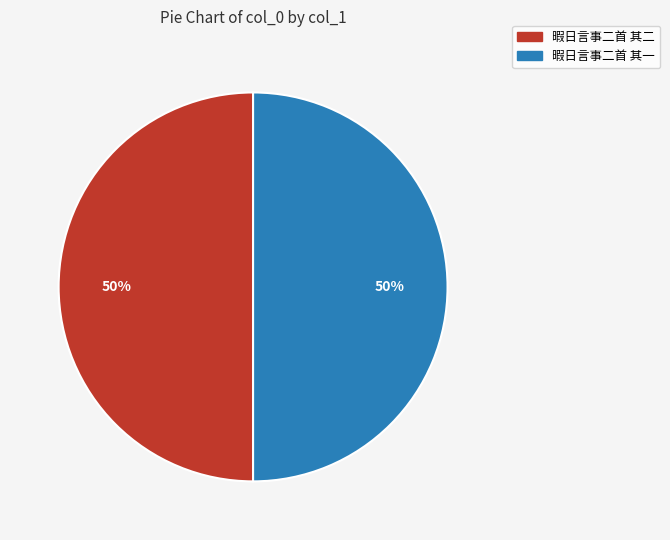

The 暇日言事二首 其二 slice represents 50% of the pie. True or false?

True